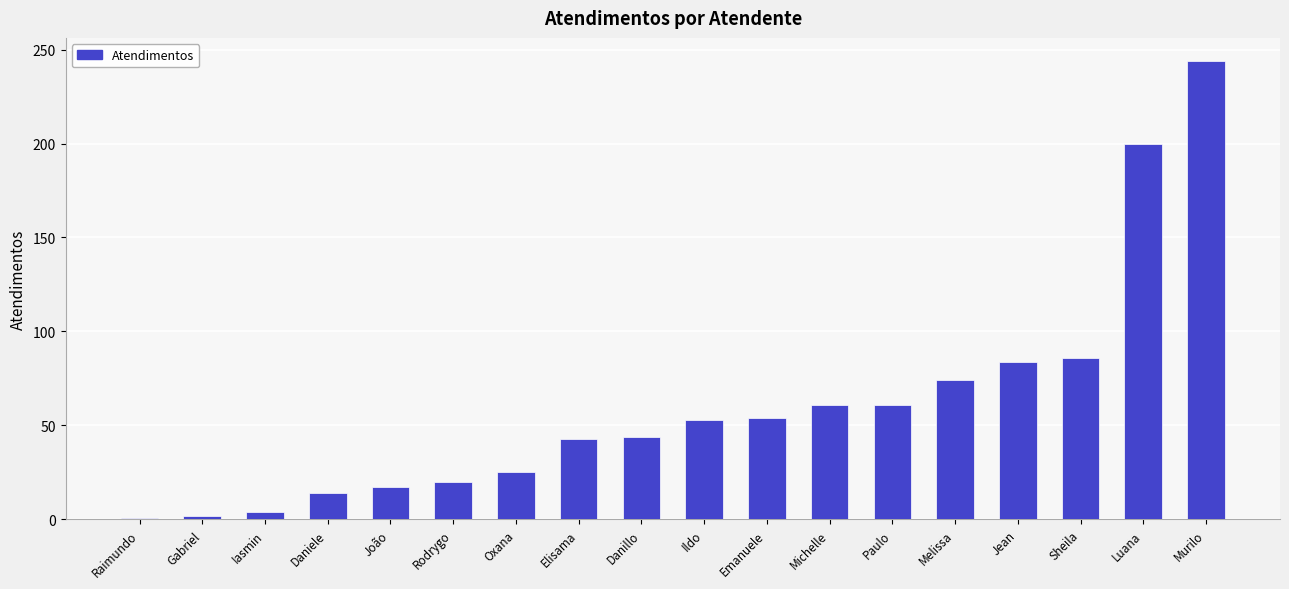

True or false: the data shows 61 at Paulo.

True